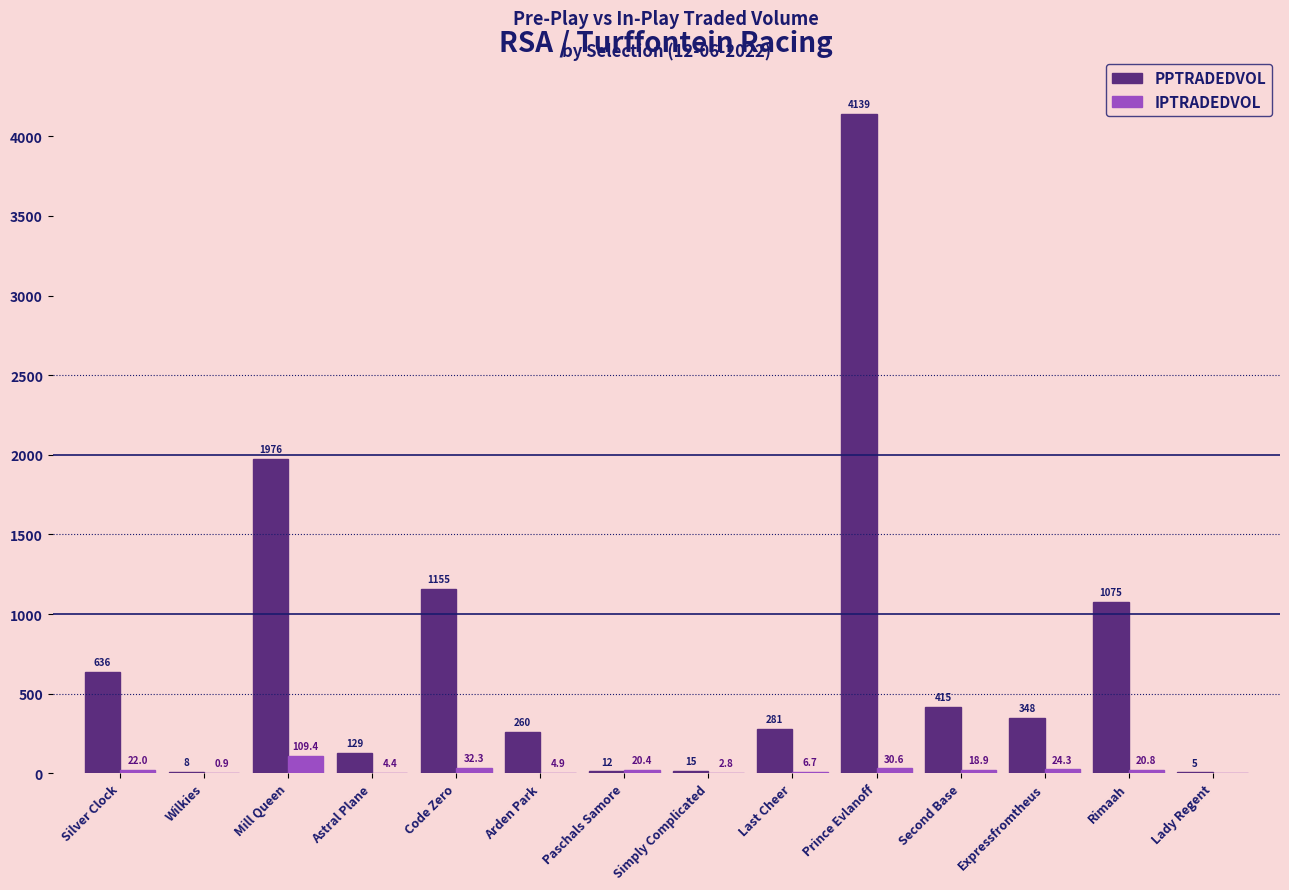

What is the approximate value of IPTRADEDVOL at Wilkies?

0.9